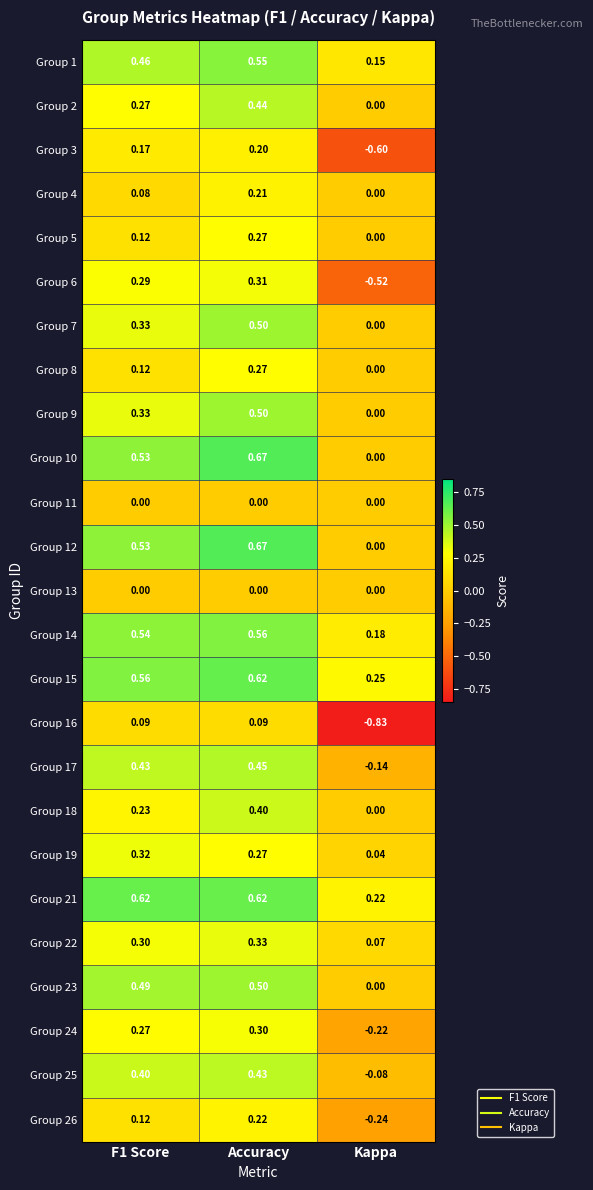

Which series has the widest spread of values?

Group 16